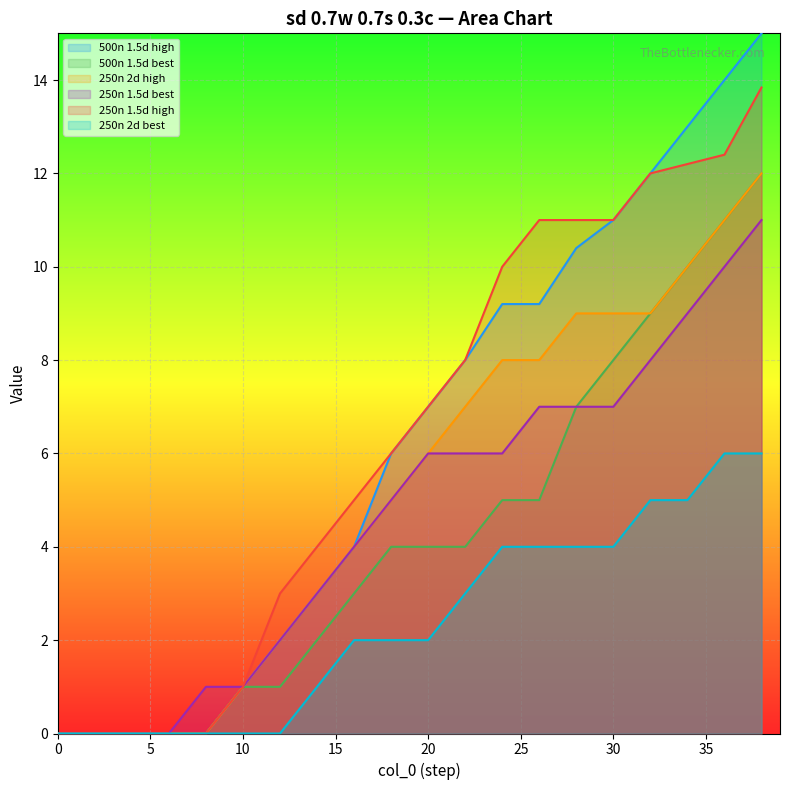

What is the difference between the highest and lowest values at 10?

1.0